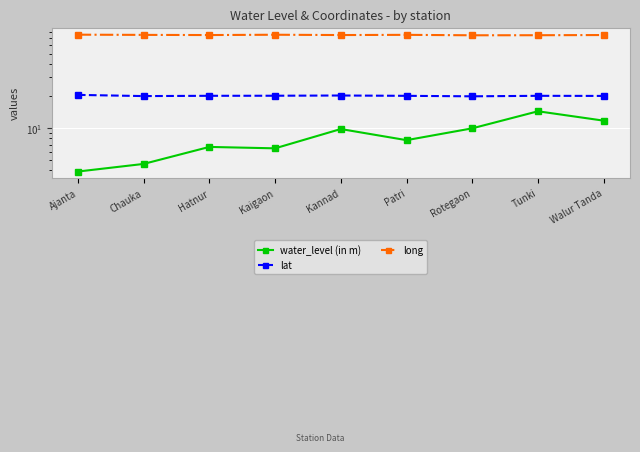

How many data points does each series have?

9